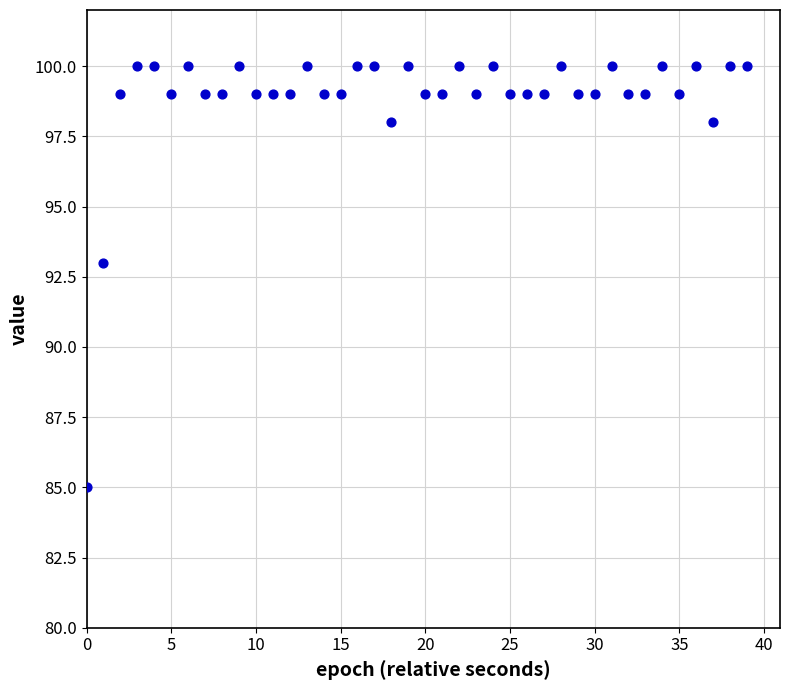

What Y value in the scatter plot is closest to 92?

93.0